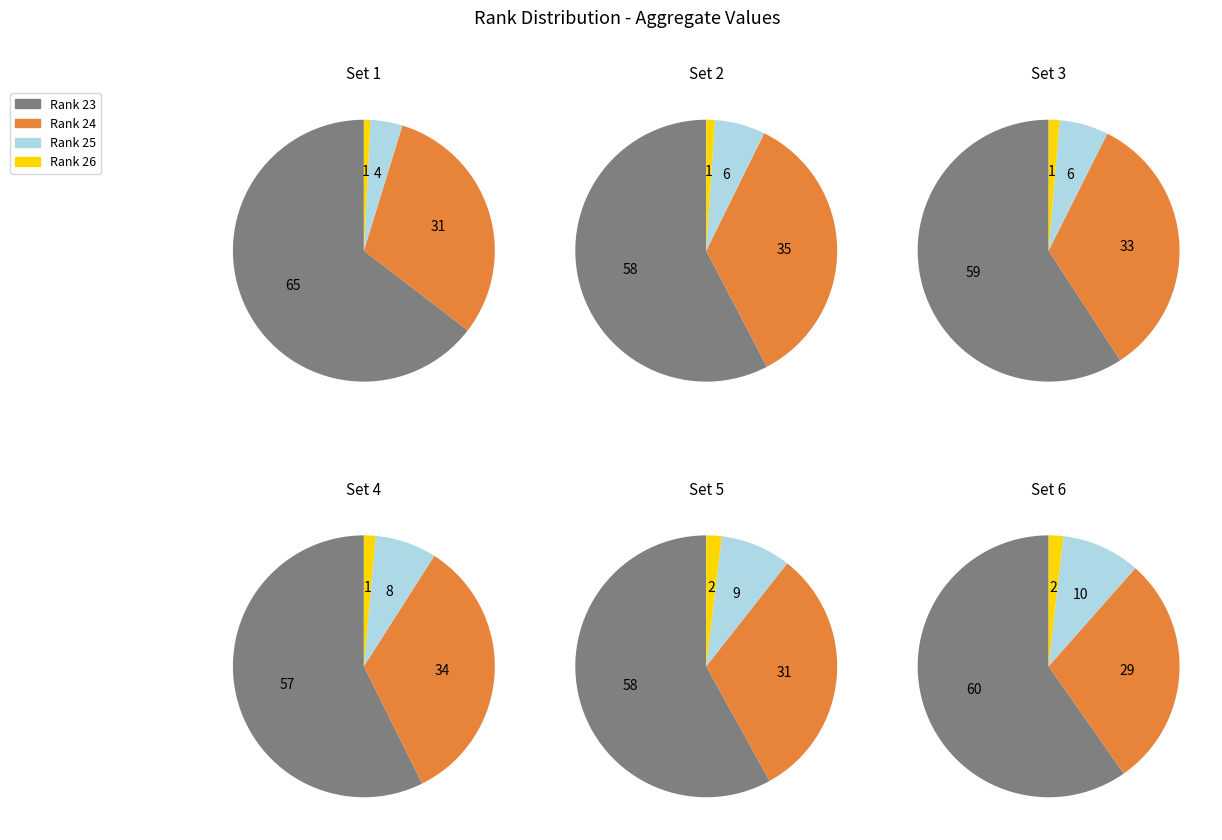

Combined, do 4 and 5 account for over 50%?

No